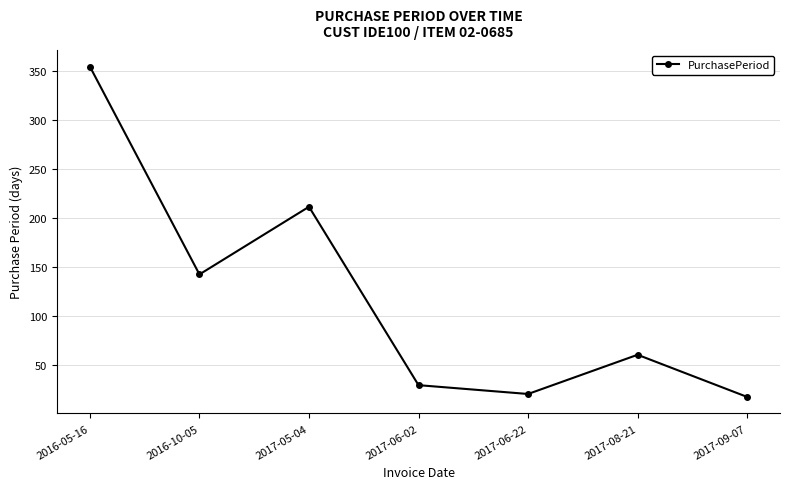

The value at 2017-06-02 is 29. True or false?

True